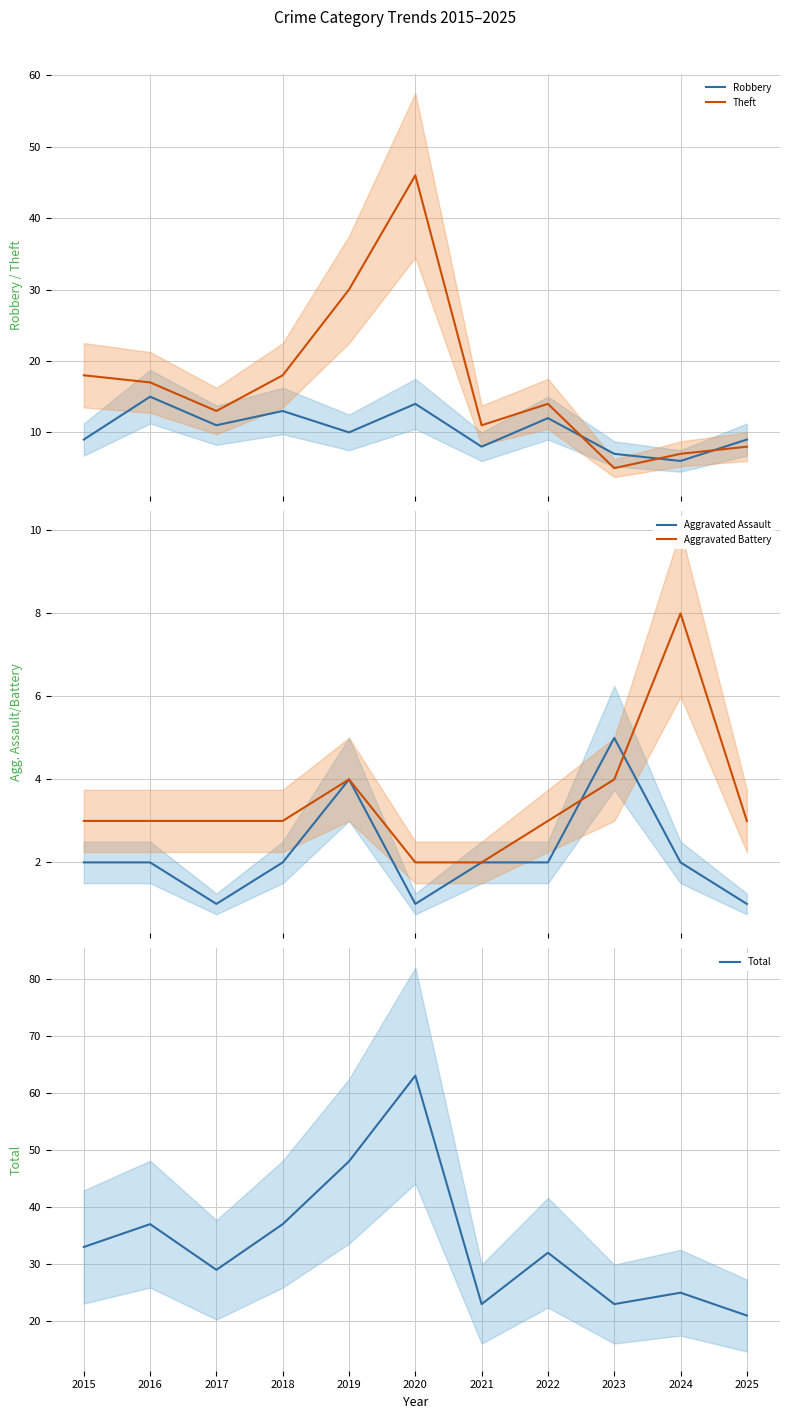

Reading left to right, what are all the values shown in this chart?

Robbery: 9	15	11	13	10	14	8	12	7	6	9
Theft: 18	17	13	18	30	46	11	14	5	7	8
Aggravated Assault: 2	2	1	2	4	1	2	2	5	2	1
Aggravated Battery: 3	3	3	3	4	2	2	3	4	8	3
Total: 33	37	29	37	48	63	23	32	23	25	21